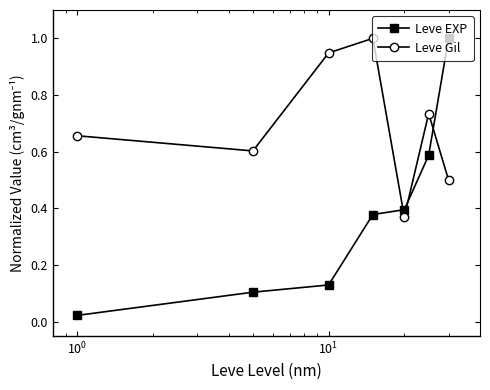

Does the chart display data point markers on the line(s)?

Yes